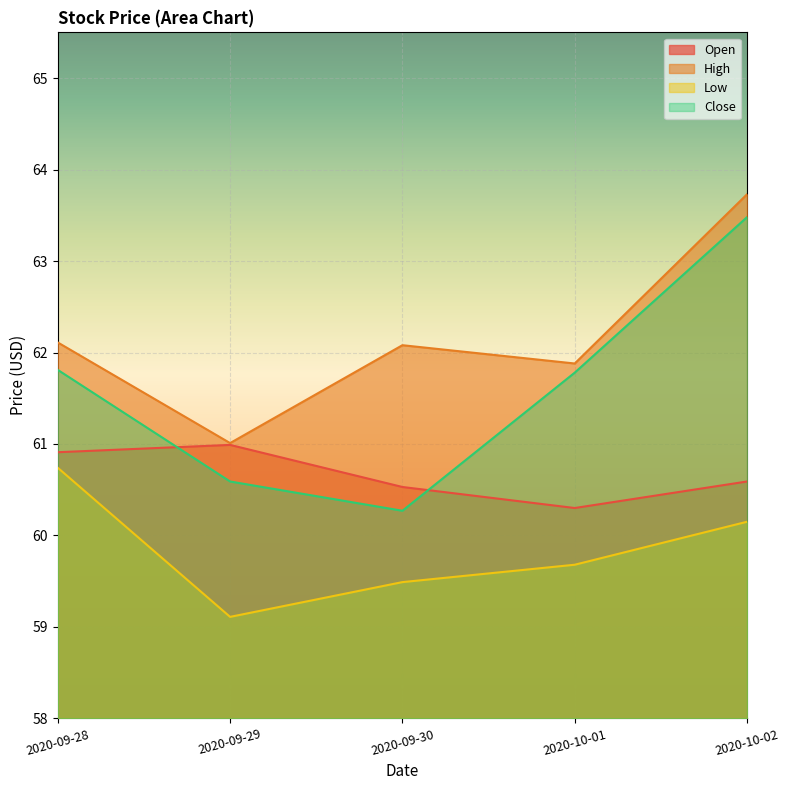

How many series are shown in this chart?

4